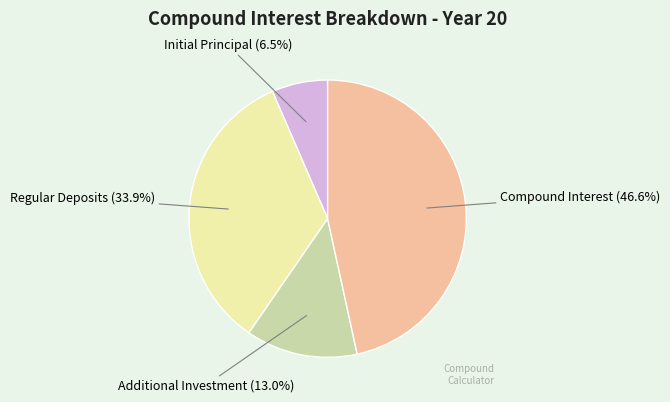

Is there a majority slice in this chart?

No